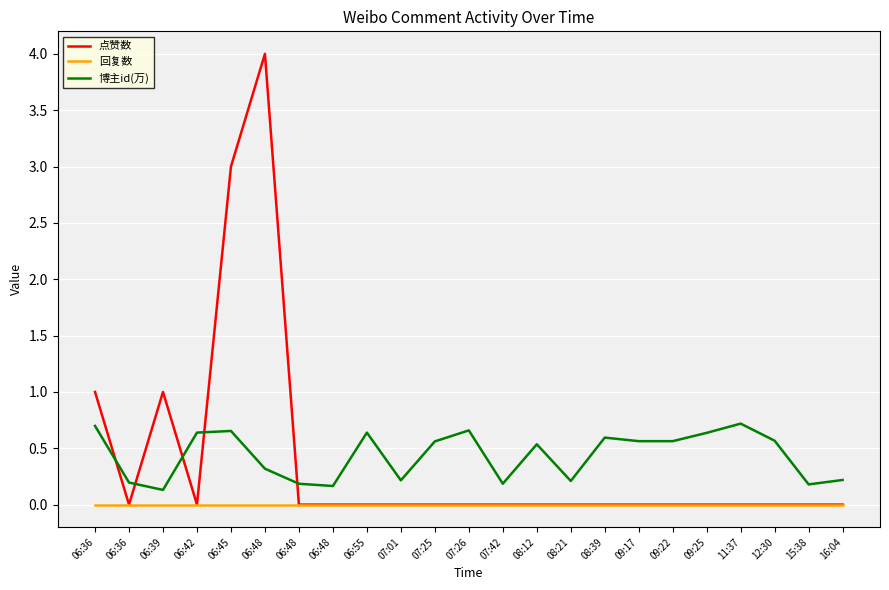

What are all the series names shown in the legend?

点赞数, 回复数, 博主id(万)